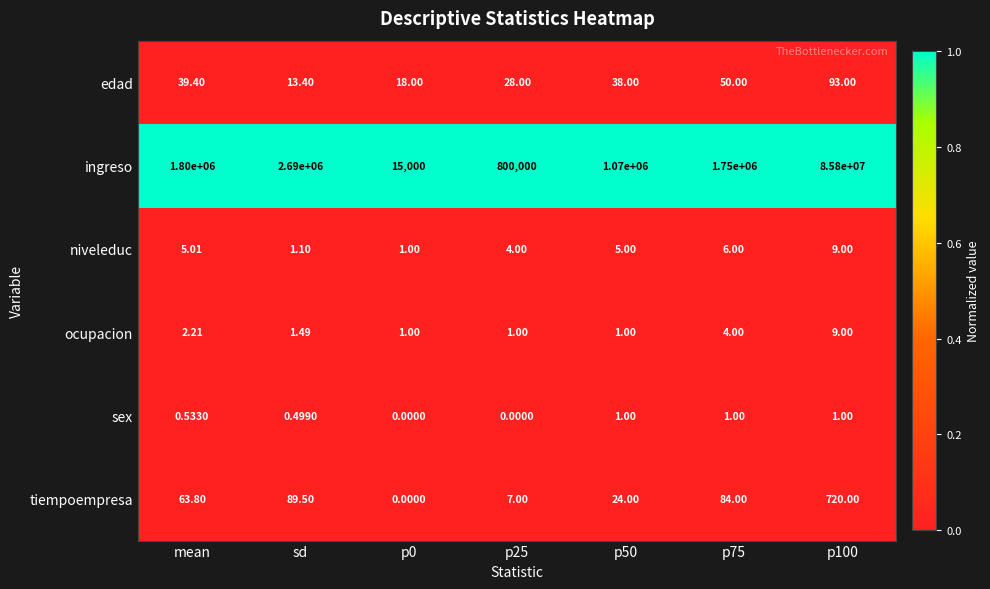

What is the total value across all series at mean?

1800111.0